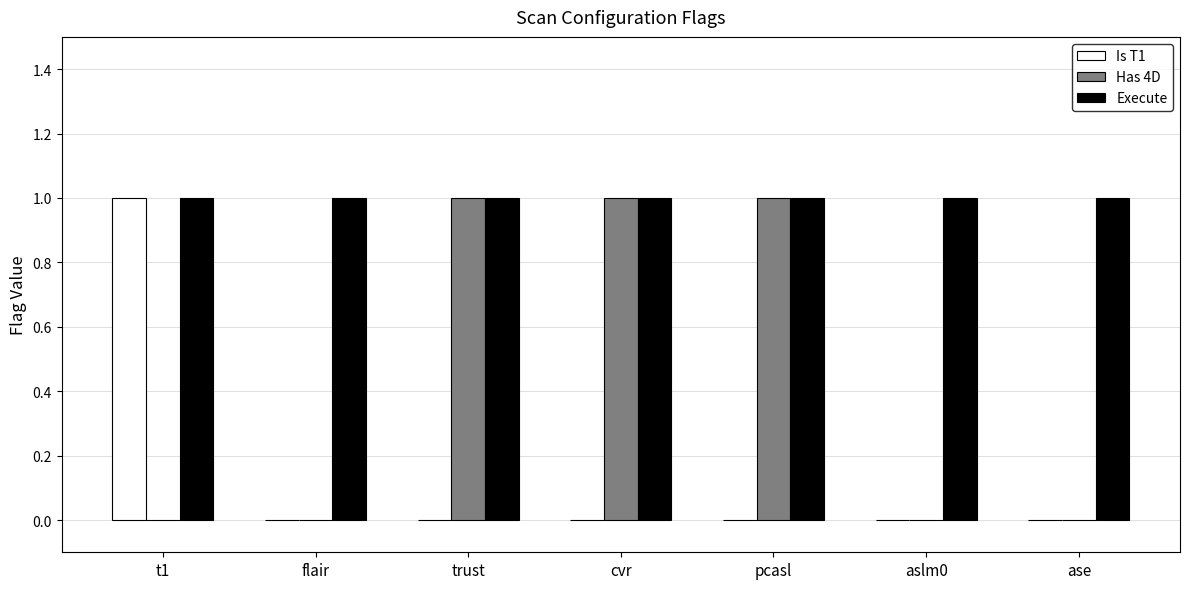

Is the value of Is T1 at flair greater than the value of Execute at pcasl?

No